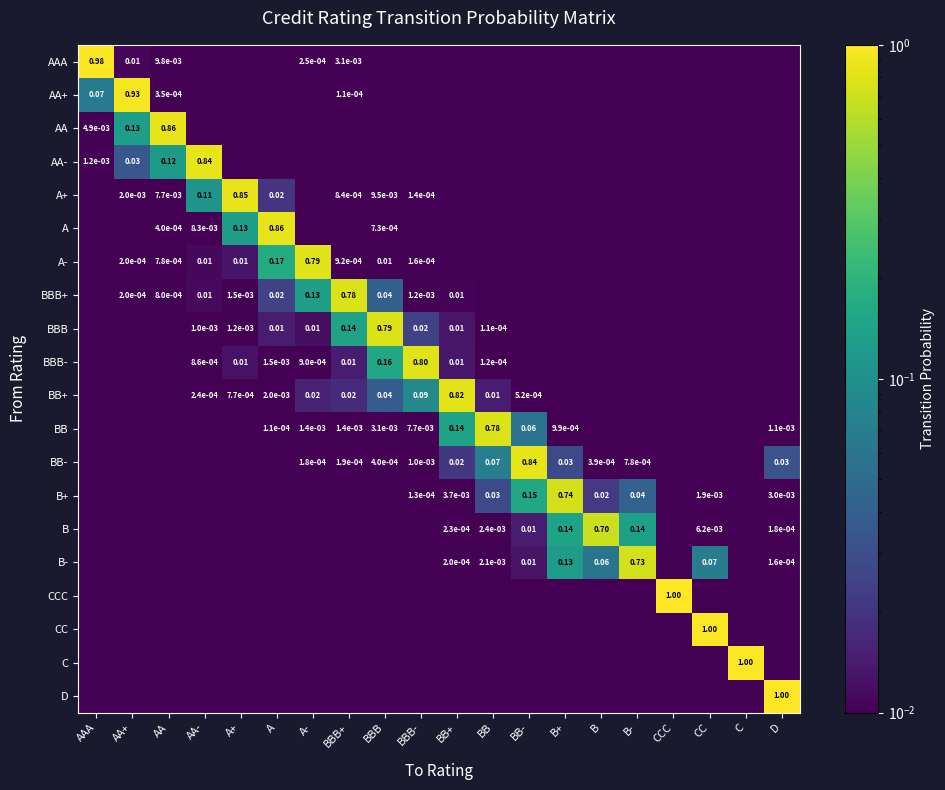

How many data points does each series have?

20